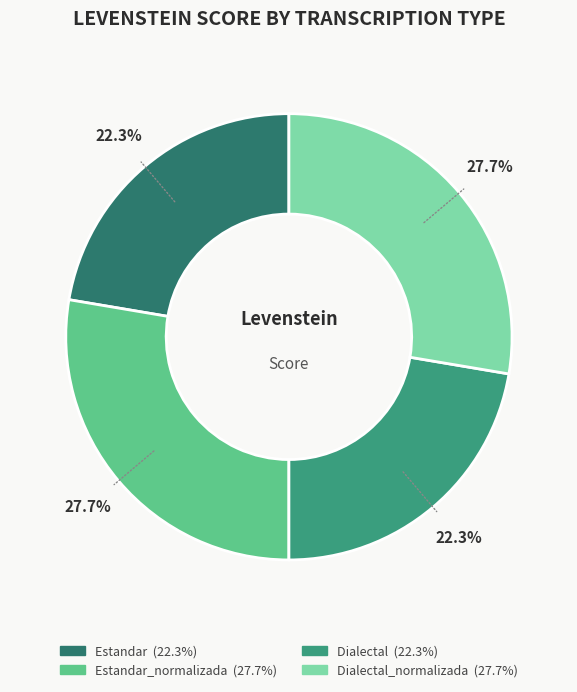

Is there a majority slice in this chart?

No